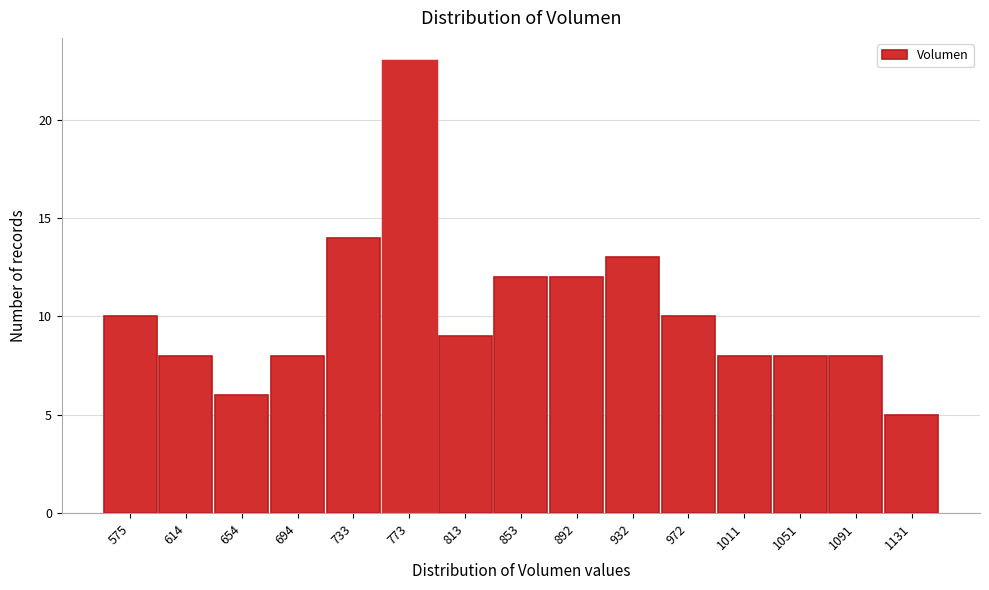

Reading right to left, extract all data points from this chart.

1131=5	1091=8	1051=8	1011=8	972=10	932=13	892=12	853=12	813=9	773=23	733=14	694=8	654=6	614=8	575=10